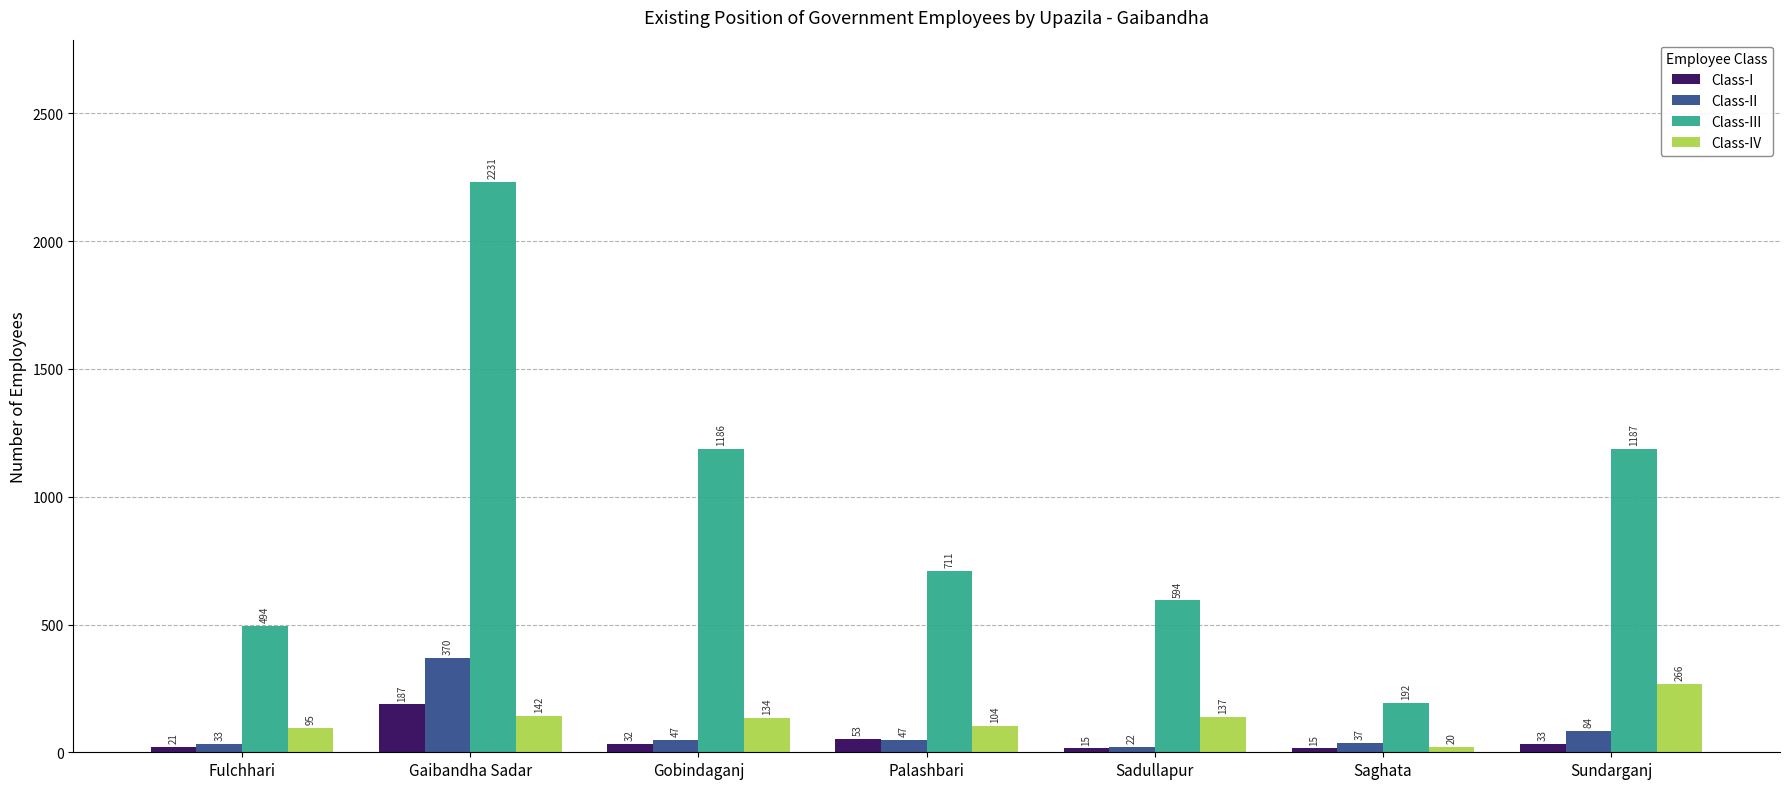

Rank the series at Sadullapur from highest to lowest value.

Class-III, Class-IV, Class-II, Class-I